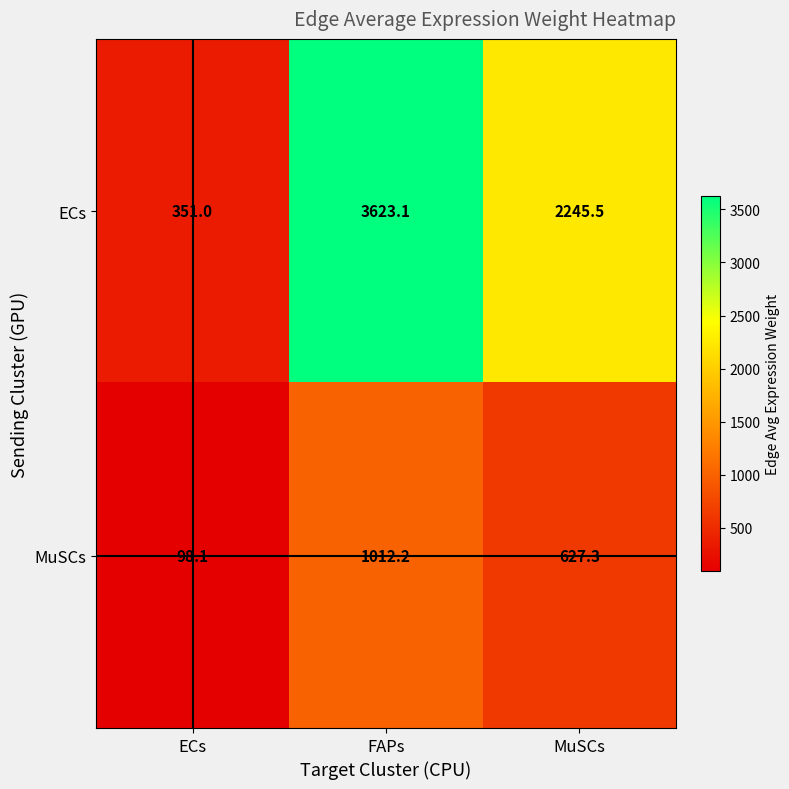

Which series has the largest range (max minus min)?

ECs